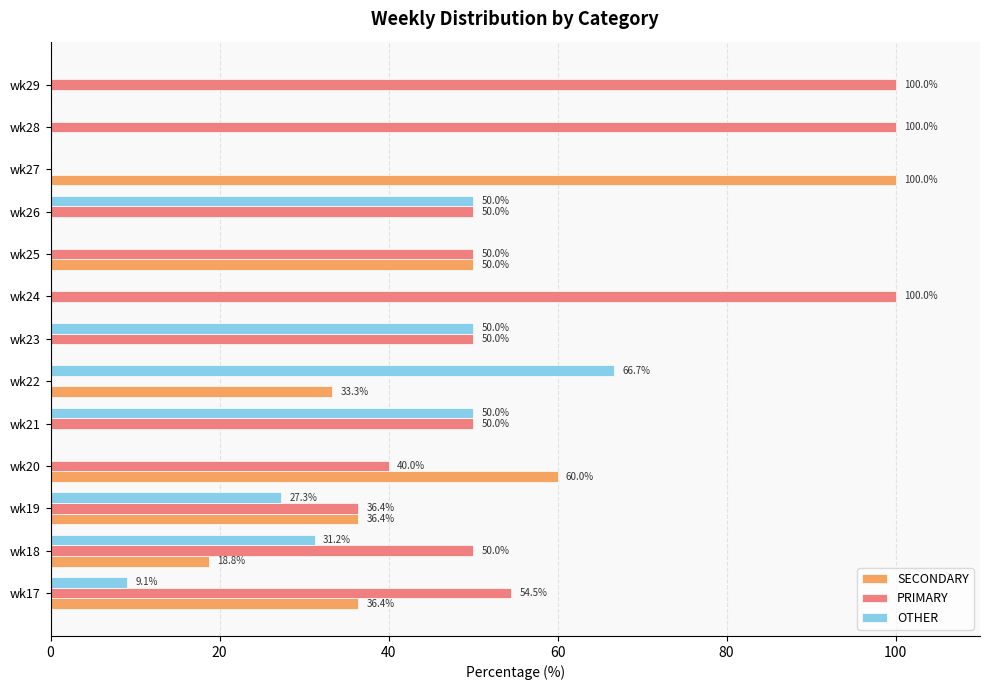

How many data points does each series have?

13